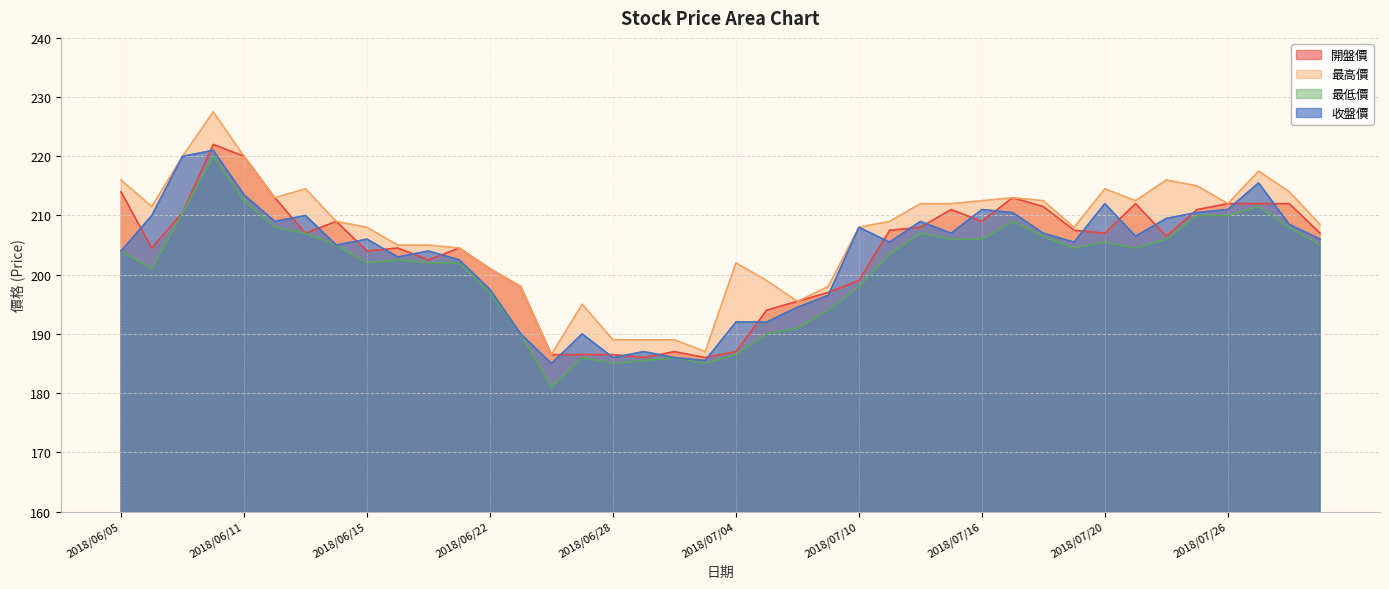

List the labels in order of 開盤價 value, largest first.

2018/06/08, 2018/06/11, 2018/06/05, 2018/06/12, 2018/07/17, 2018/07/23, 2018/07/26, 2018/07/27, 2018/07/30, 2018/07/18, 2018/07/13, 2018/07/25, 2018/06/07, 2018/06/14, 2018/07/16, 2018/07/12, 2018/07/11, 2018/07/19, 2018/06/13, 2018/07/20, 2018/07/31, 2018/07/24, 2018/06/06, 2018/06/19, 2018/06/21, 2018/06/15, 2018/06/20, 2018/06/22, 2018/07/10, 2018/06/25, 2018/07/09, 2018/07/06, 2018/07/05, 2018/07/02, 2018/07/04, 2018/06/26, 2018/06/27, 2018/06/28, 2018/06/29, 2018/07/03